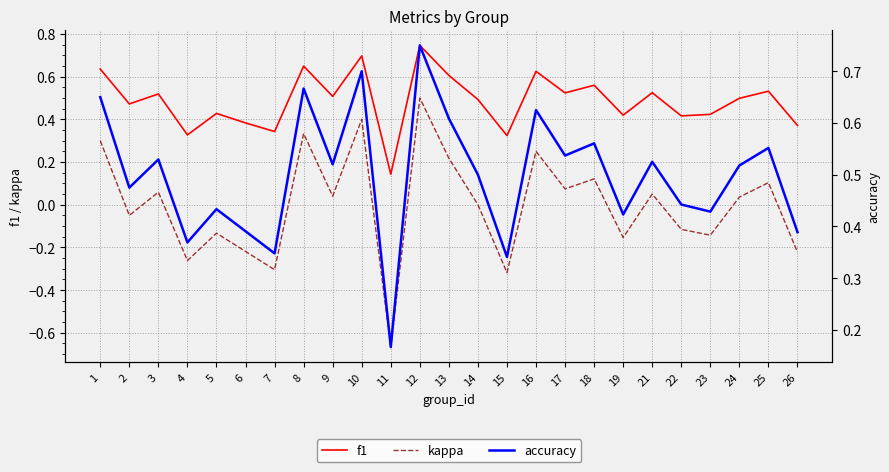

Which category has the highest value in the kappa series?

12